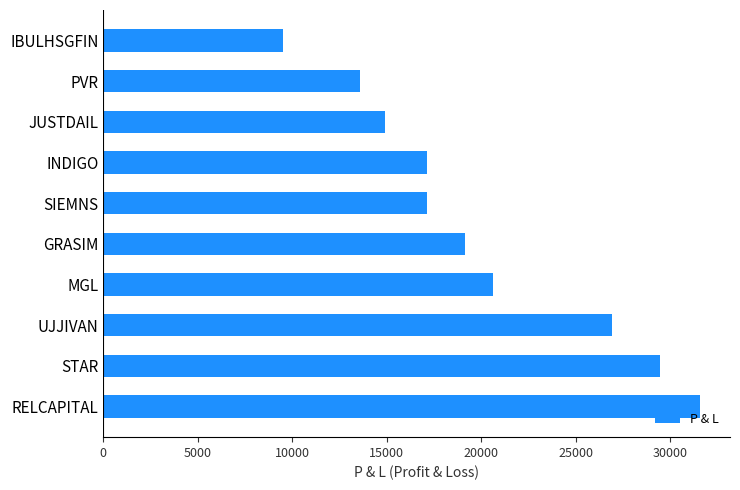

The chart shows a value of 14900 at JUSTDAIL. True or false?

True